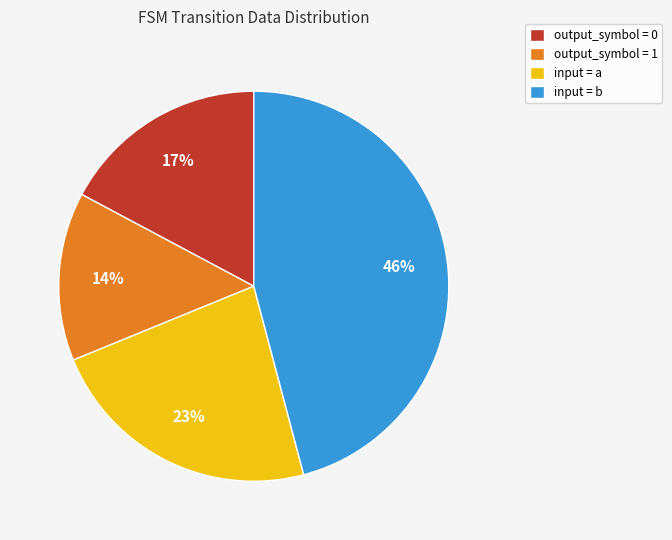

Rank the categories by value from highest to lowest.

input = b, input = a, output_symbol = 0, output_symbol = 1